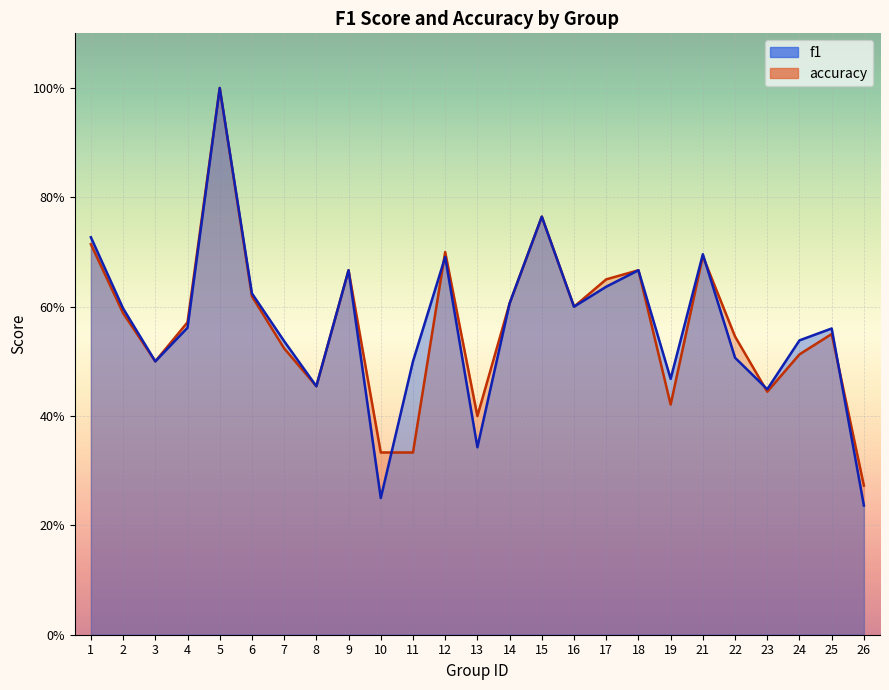

How many interior local valleys does the accuracy series have?

6